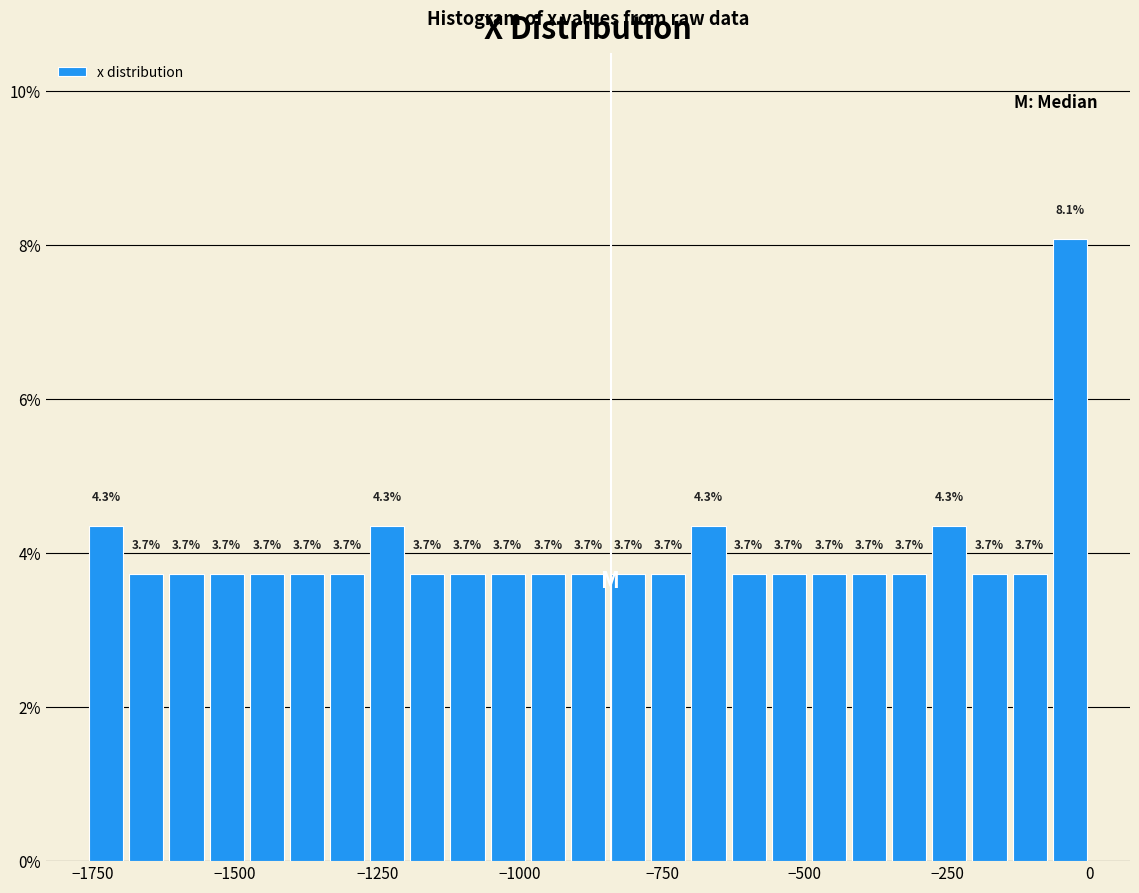

Around what value on the x-axis is the tallest bar? Give the approximate position of its centre, as read against the axis.

-50